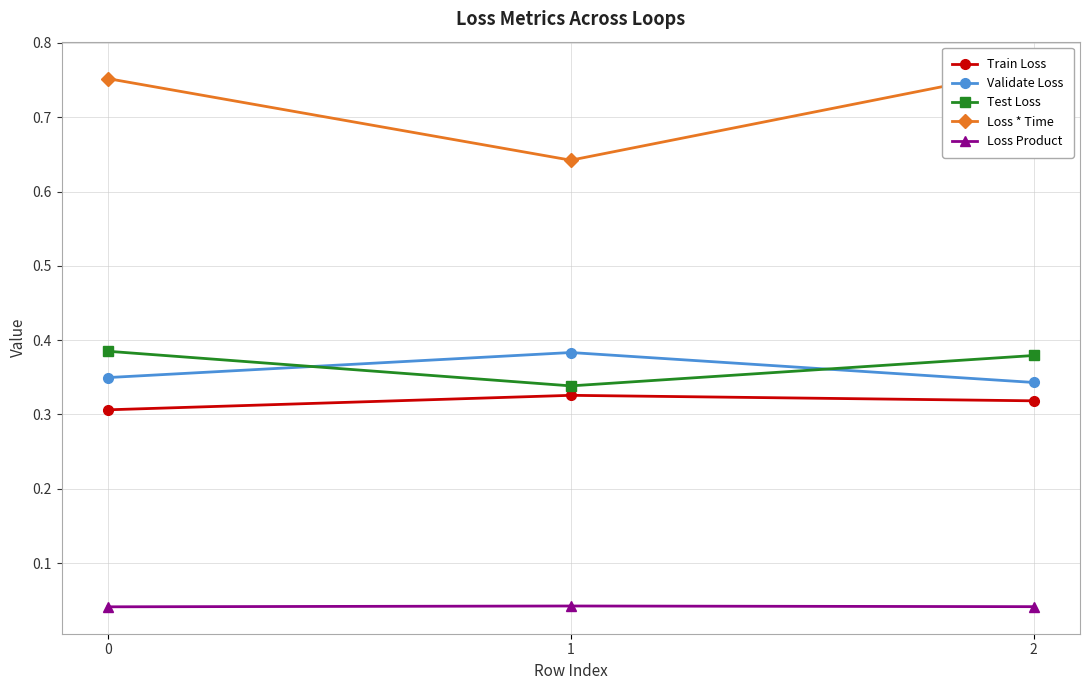

At 0, list the series in order from largest to smallest.

Loss * Time, Test Loss, Validate Loss, Train Loss, Loss Product